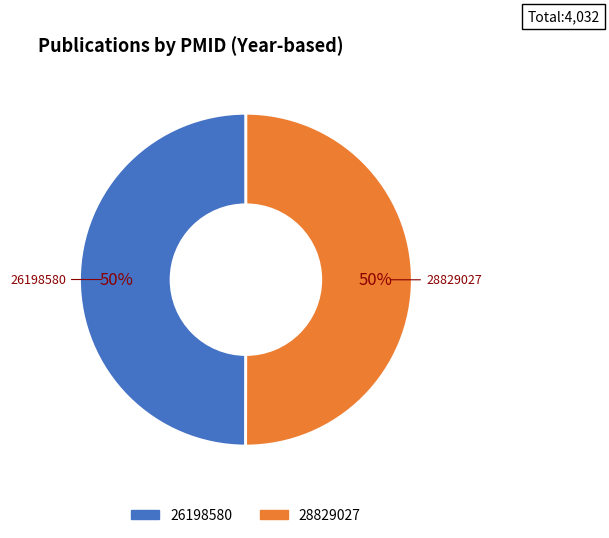

What is the ratio of the value at 26198580 to the value at 28829027?

1.0